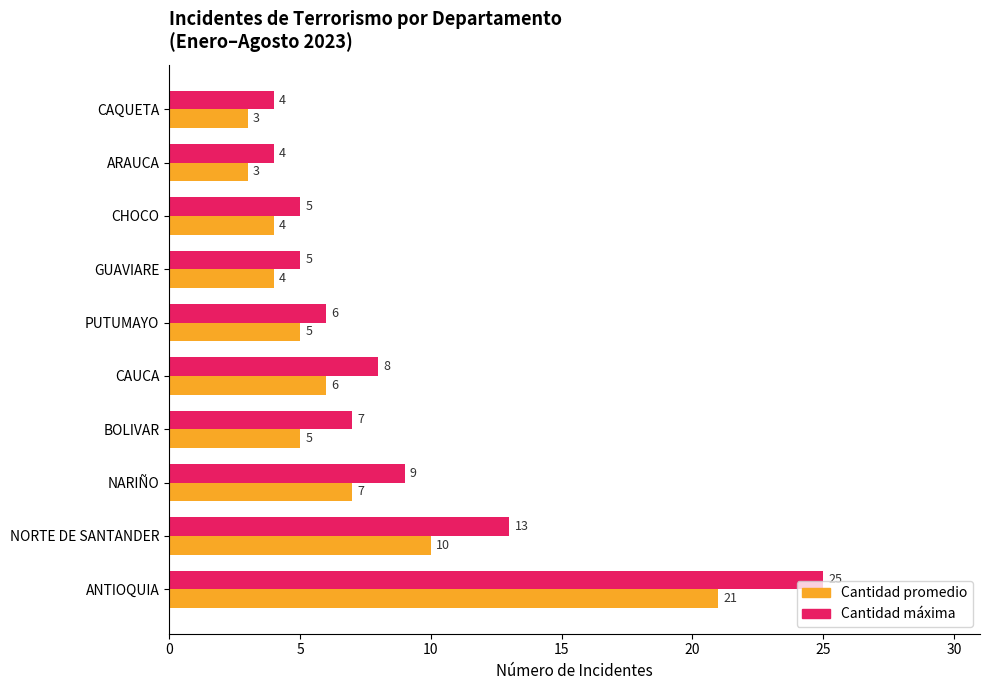

What is the total value across all series at CAQUETA?

7